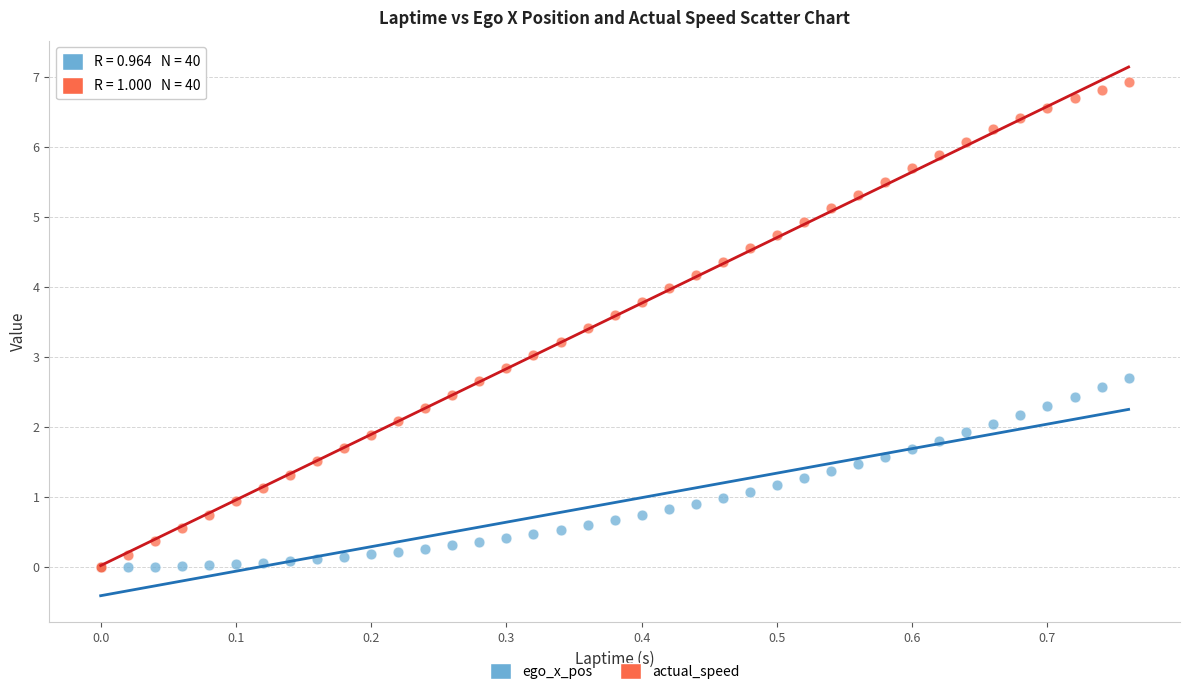

Which series contains the highest Y value?

actual_speed